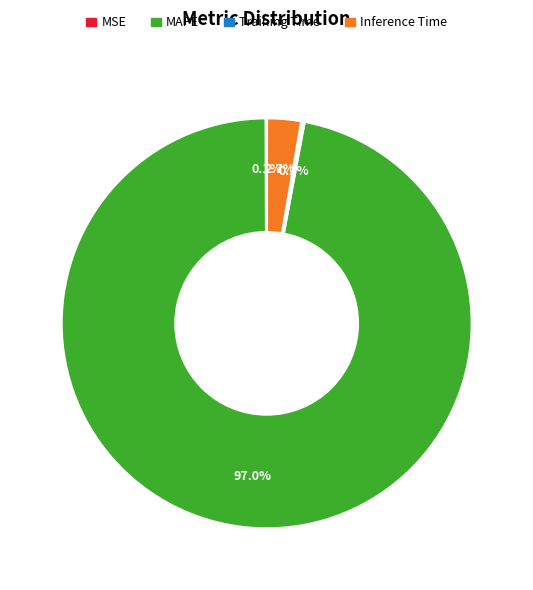

Does any single category account for the majority?

Yes